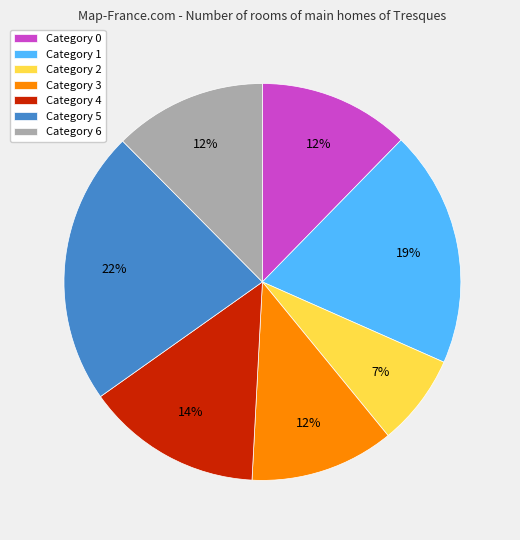

To the nearest percent, what percentage of the pie is Category 1?

19%